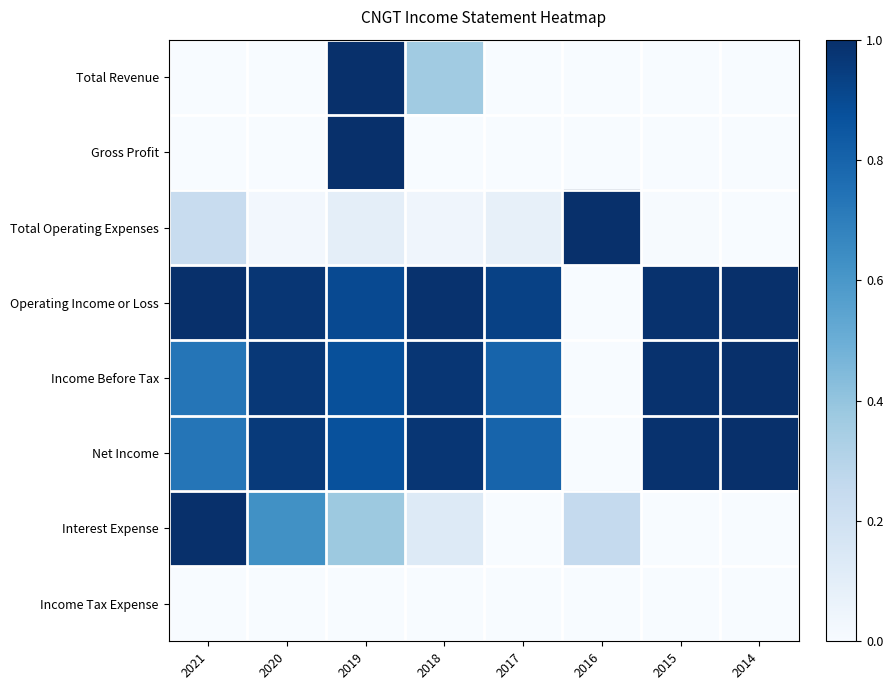

Which series has the largest total across all categories?

Operating Income or Loss